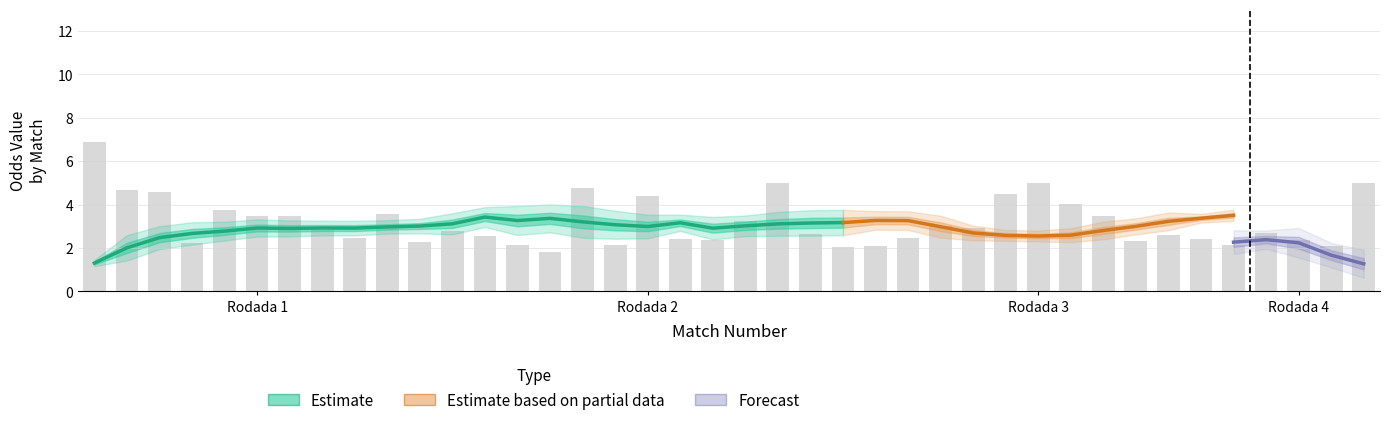

What is the label of the 33rd bar from the right?

7